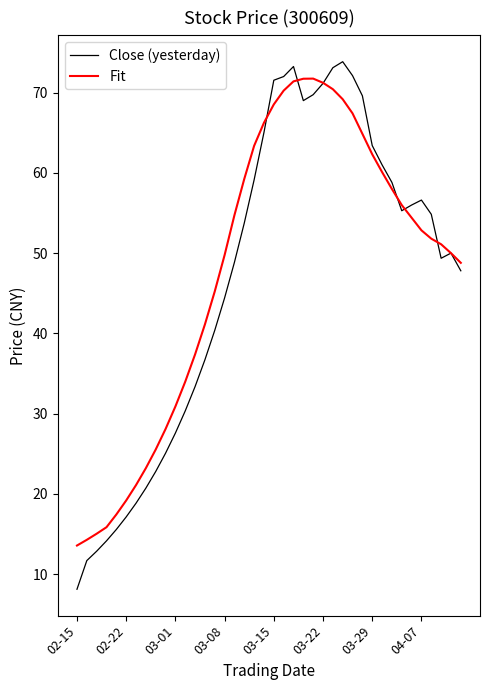

True or false: Close (yesterday) has more than 1 points higher than both neighbors.

True